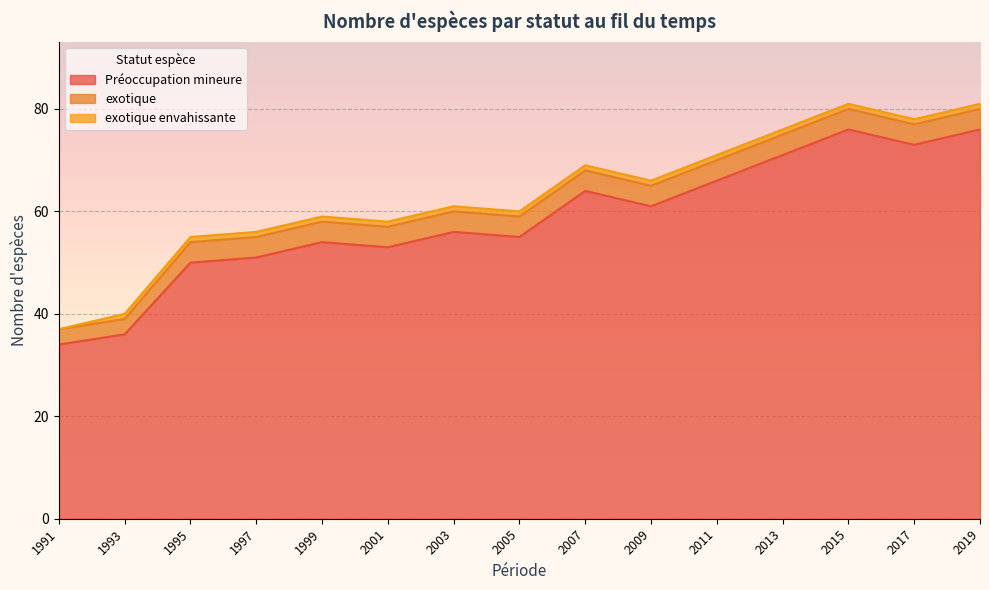

True or false: exotique has a value of 4 at 2005.

True